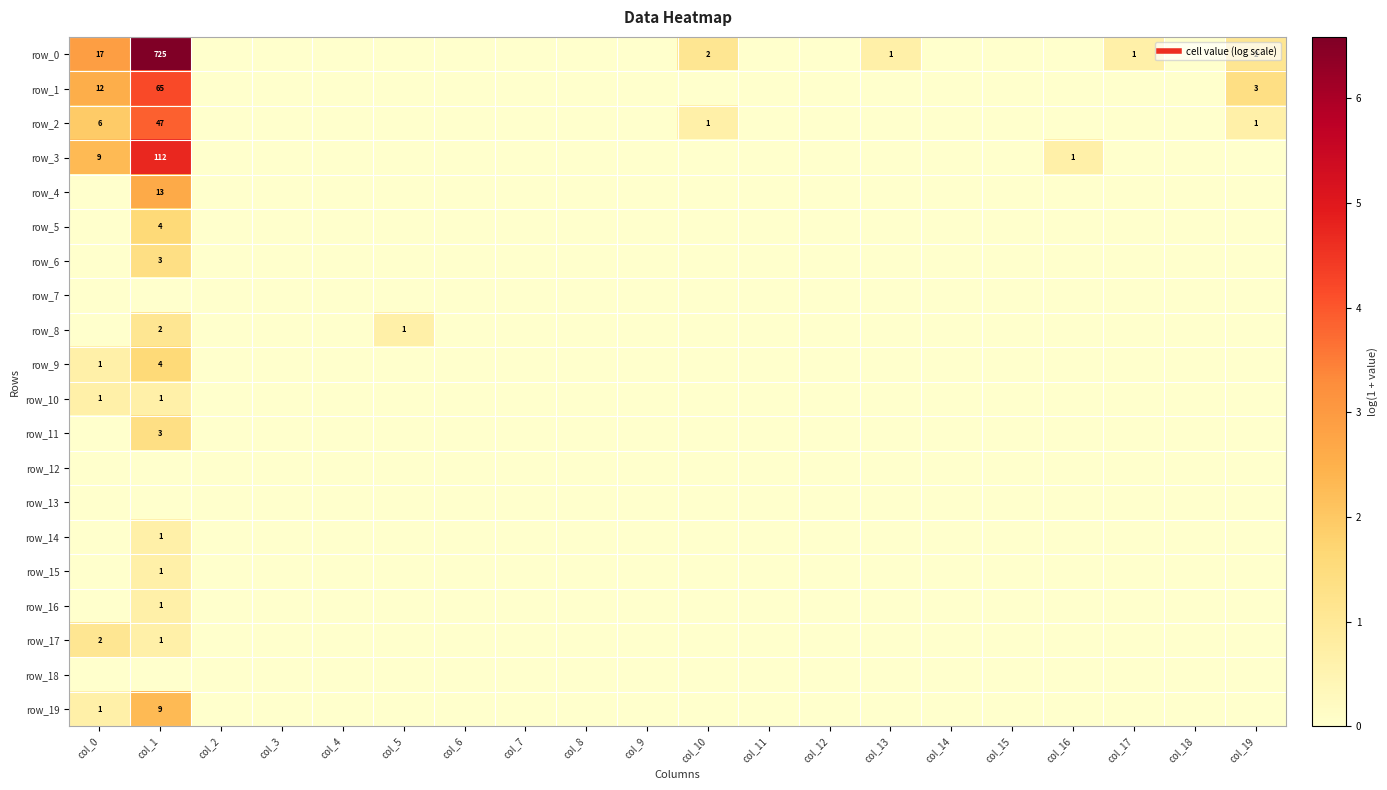

How many distinct data groups are displayed?

20